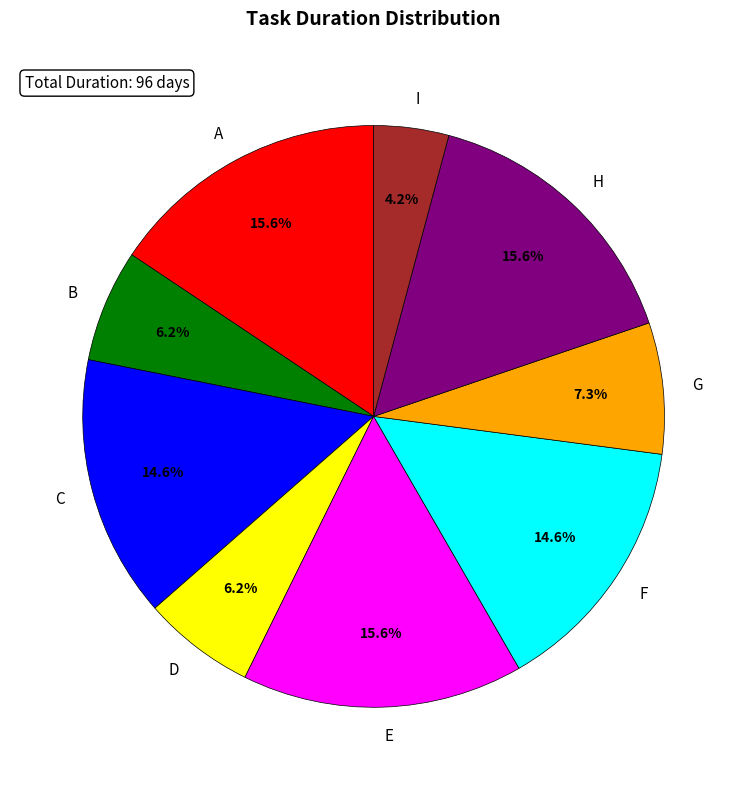

What is the ratio of the value at G to the value at A?

0.5